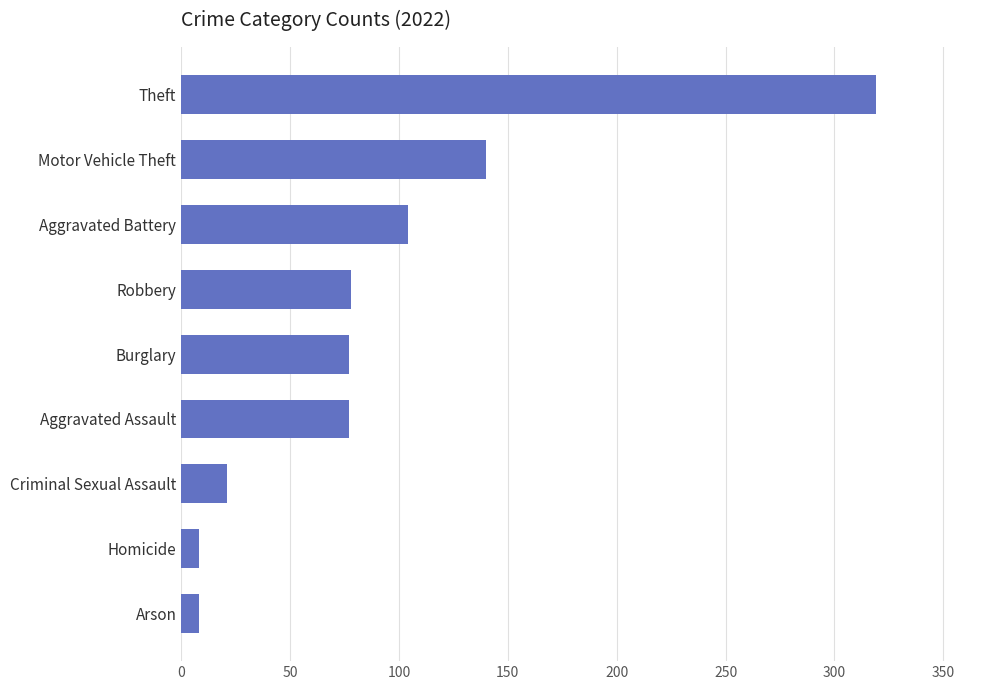

What is the approximate value at Aggravated Battery?

104